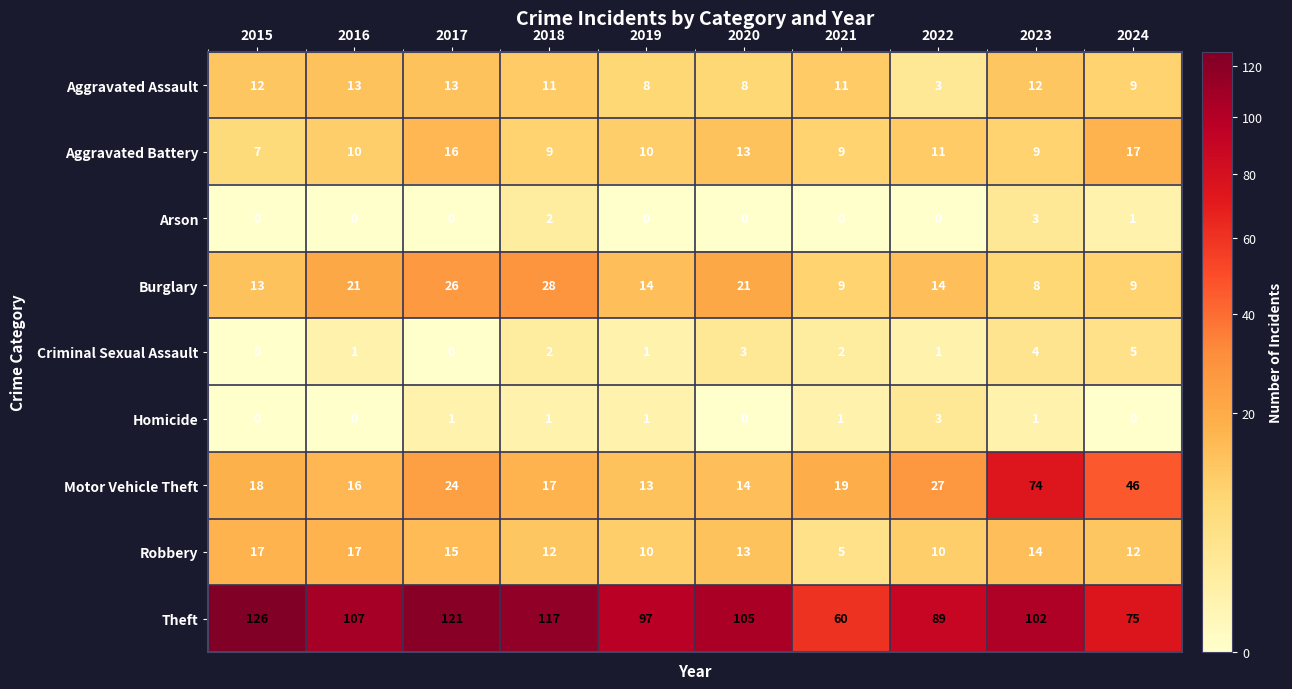

What is the sum of the Aggravated Assault values at 2020 and 2023?

20